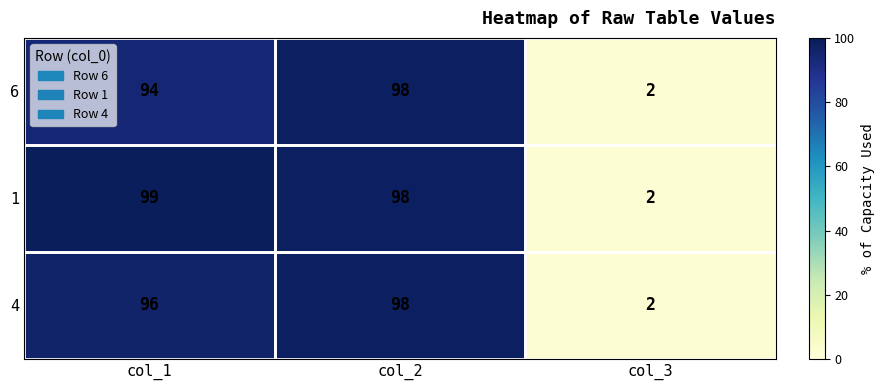

At which label is 6 closest to 50?

col_1